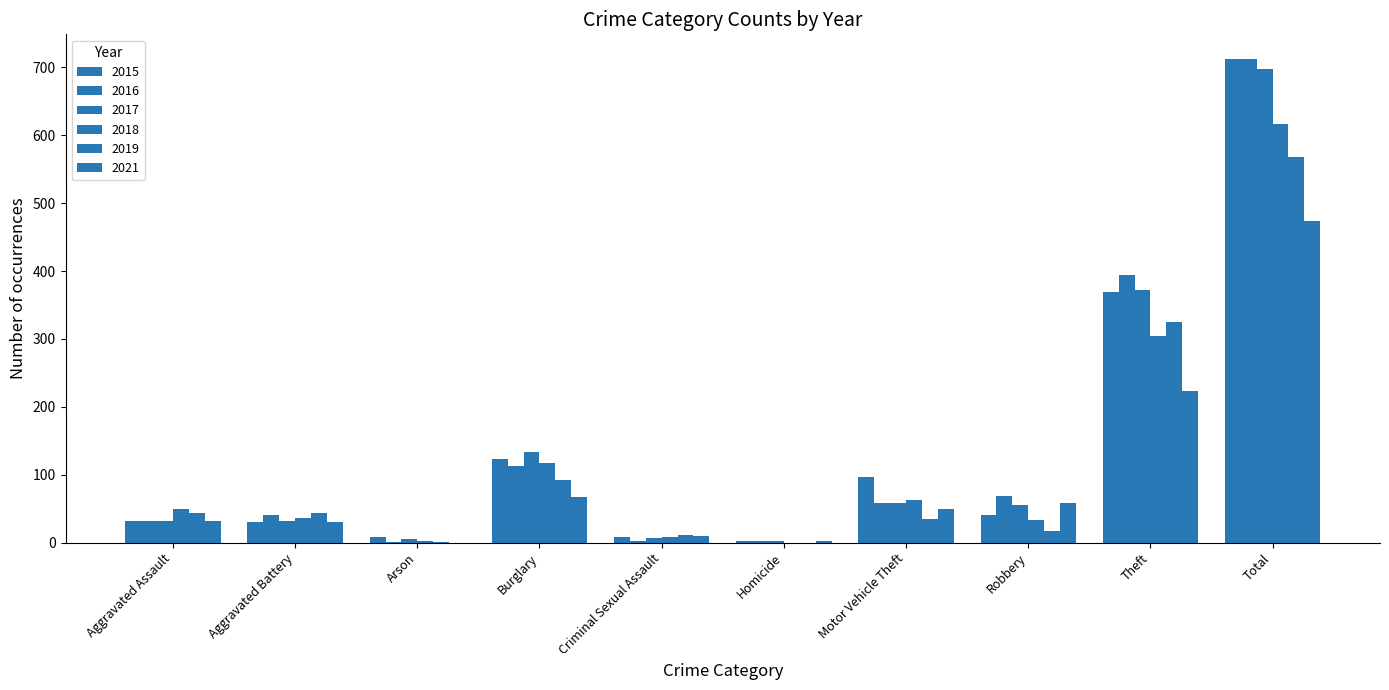

Reading left to right, transcribe all the data shown in this chart.

2015: 32	31	9	123	9	3	96	41	369	713
2016: 32	41	1	113	2	2	59	69	394	713
2017: 32	32	5	133	7	2	59	55	372	697
2018: 50	37	2	117	9	0	63	33	305	616
2019: 43	44	1	92	11	0	35	17	325	568
2021: 32	31	0	67	10	2	49	59	224	474